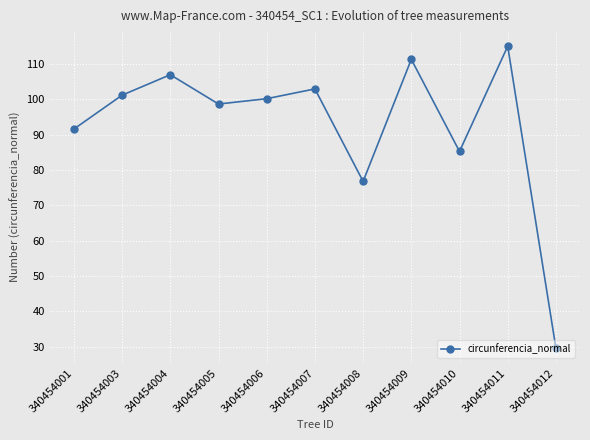

At which label is the value closest to 72?

340454008